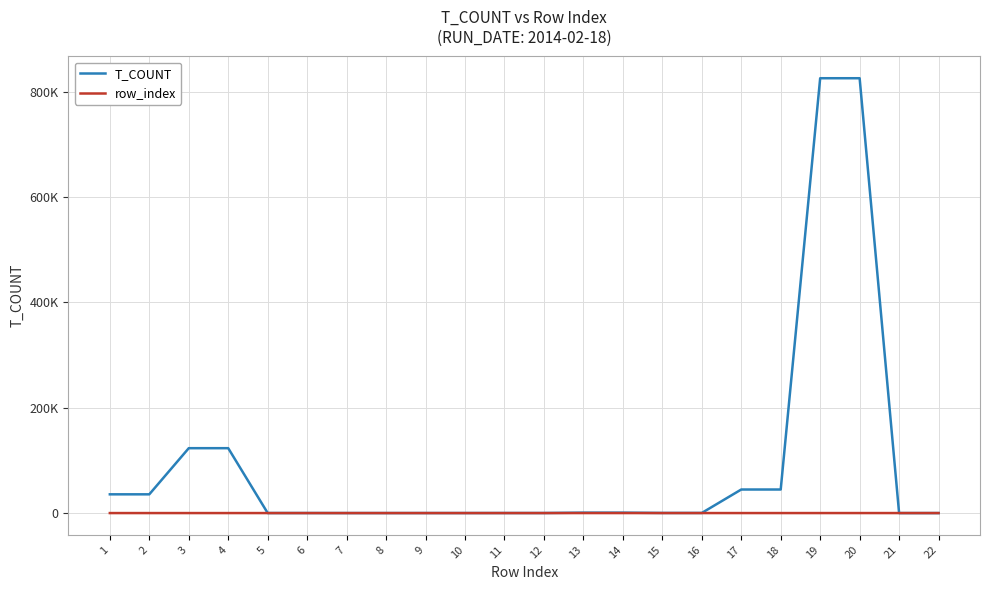

Rank the categories by T_COUNT value from highest to lowest.

19, 20, 3, 4, 17, 18, 1, 2, 13, 14, 15, 16, 11, 12, 5, 6, 9, 10, 7, 8, 21, 22